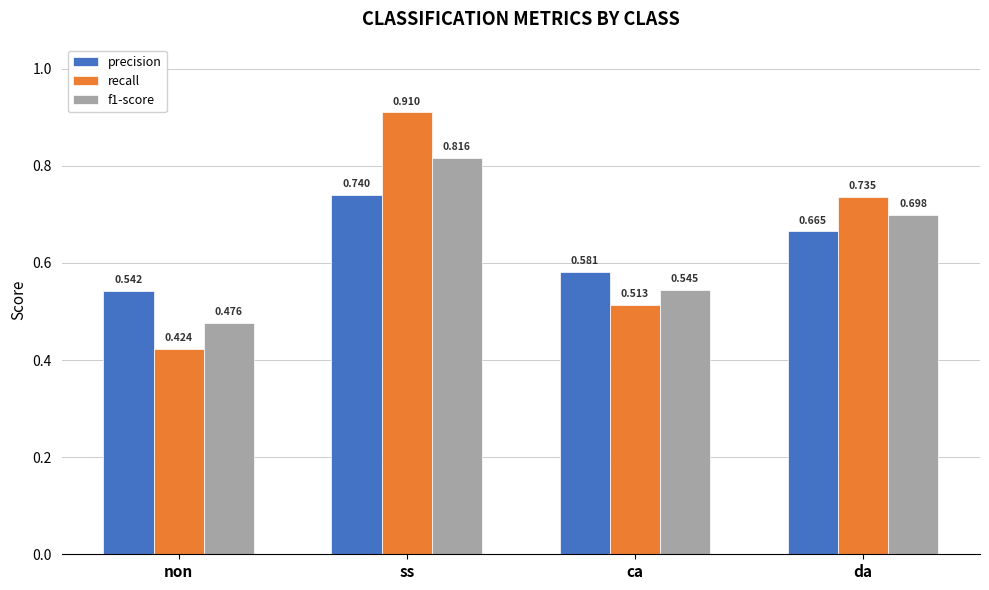

Which series has the largest range (max minus min)?

recall